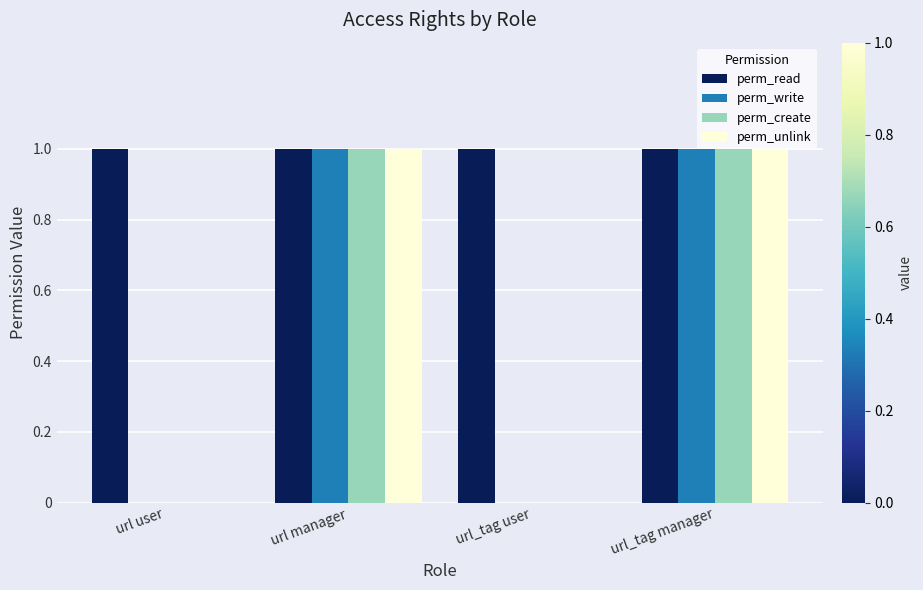

Reading right to left, transcribe all the data shown in this chart.

perm_read: 1	1	1	1
perm_write: 1	0	1	0
perm_create: 1	0	1	0
perm_unlink: 1	0	1	0